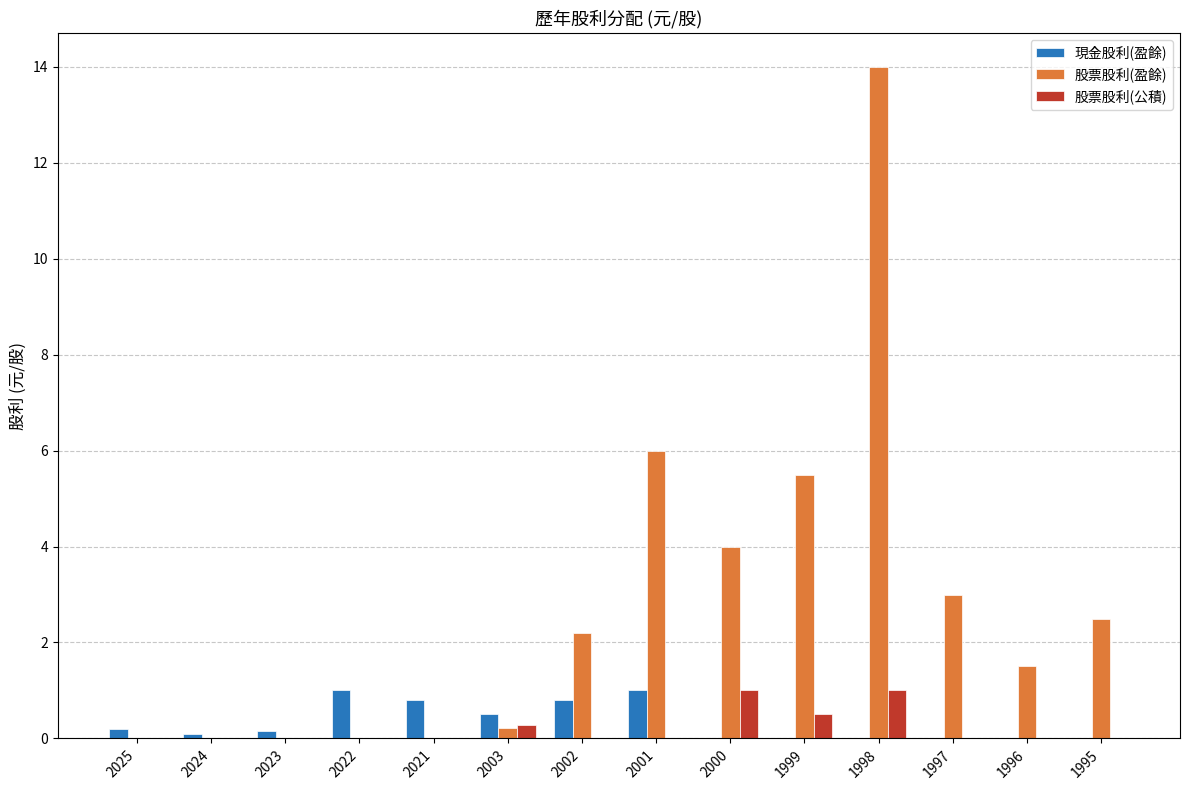

Between 2021 and 1998, which series saw the biggest shift?

股票股利(盈餘)